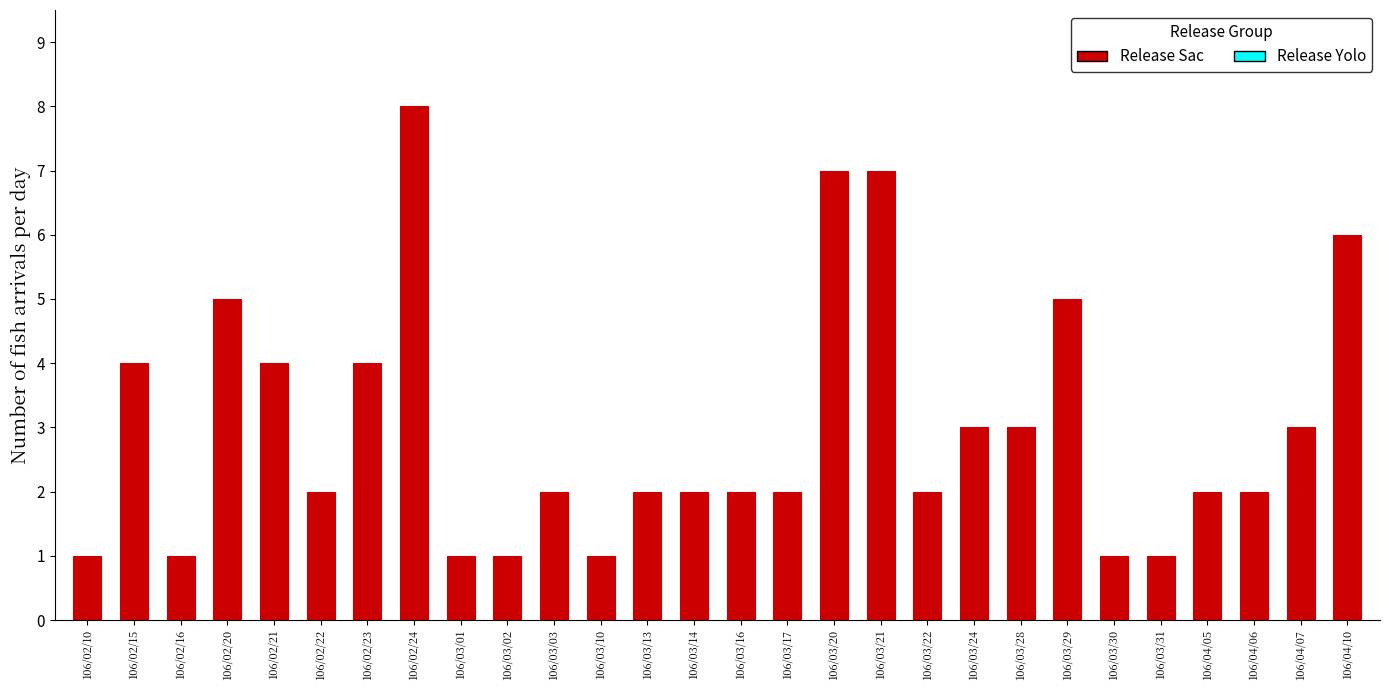

Reading left to right, list all the values displayed in this chart.

1	4	1	5	4	2	4	8	1	1	2	1	2	2	2	2	7	7	2	3	3	5	1	1	2	2	3	6